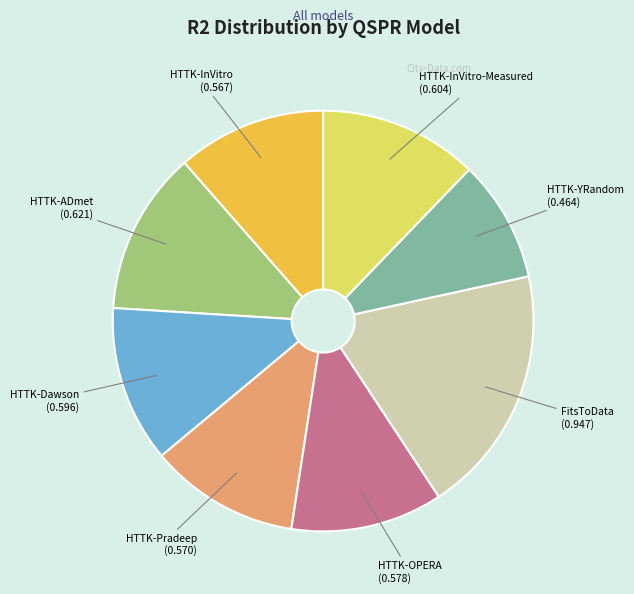

Count the number of slices in the pie.

8